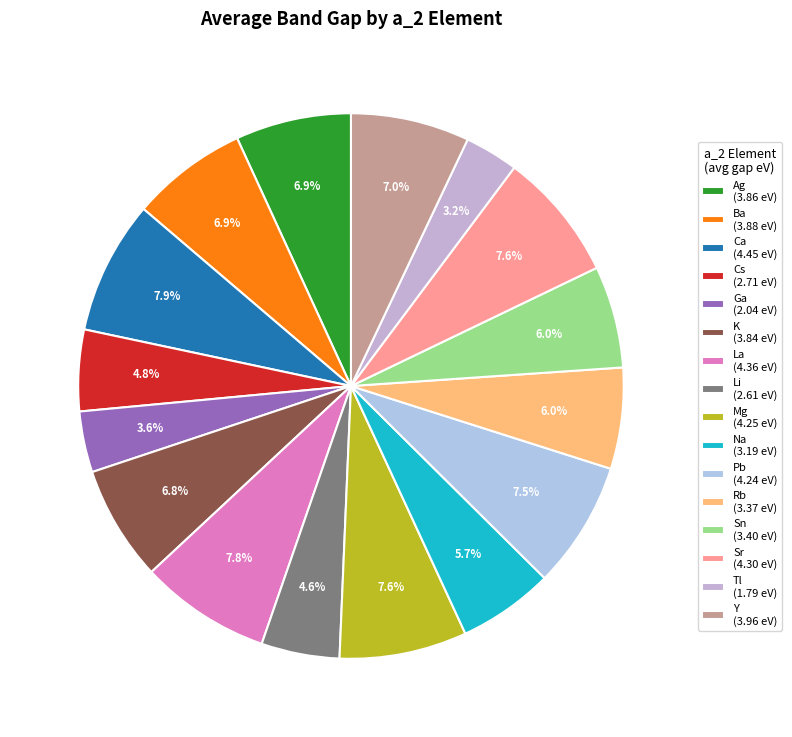

Which slice is the largest?

Ca_avg